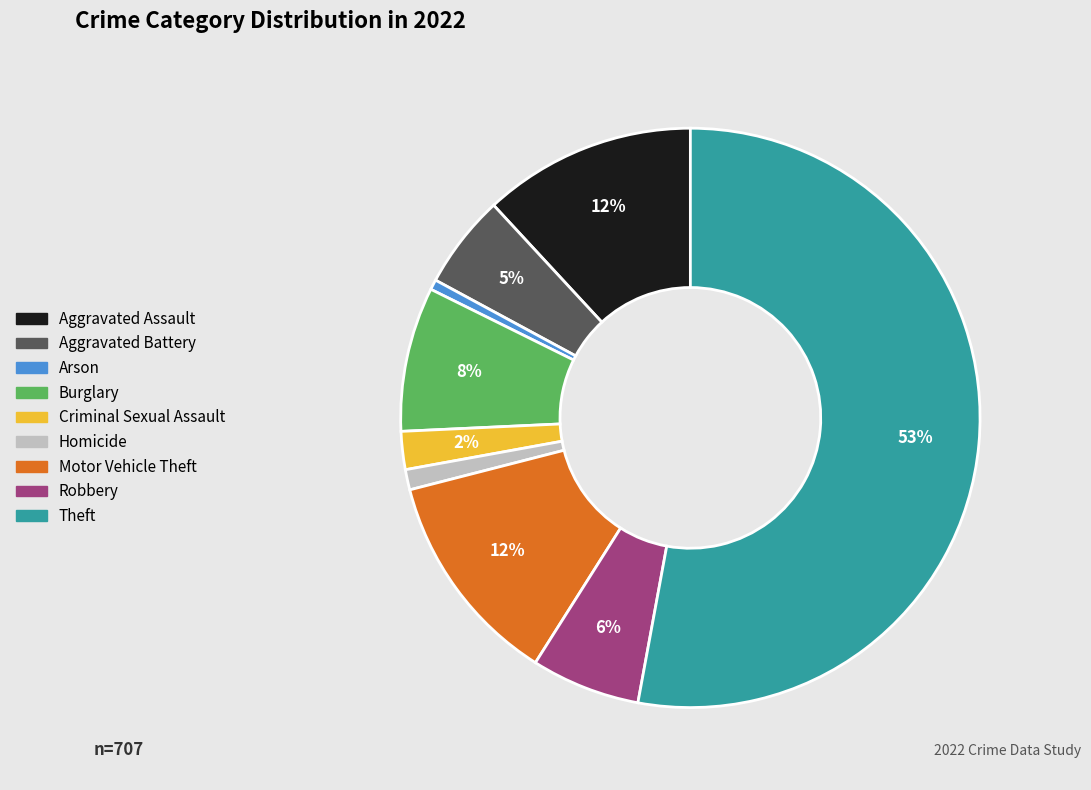

Is the sum of Arson and Theft greater than half?

Yes